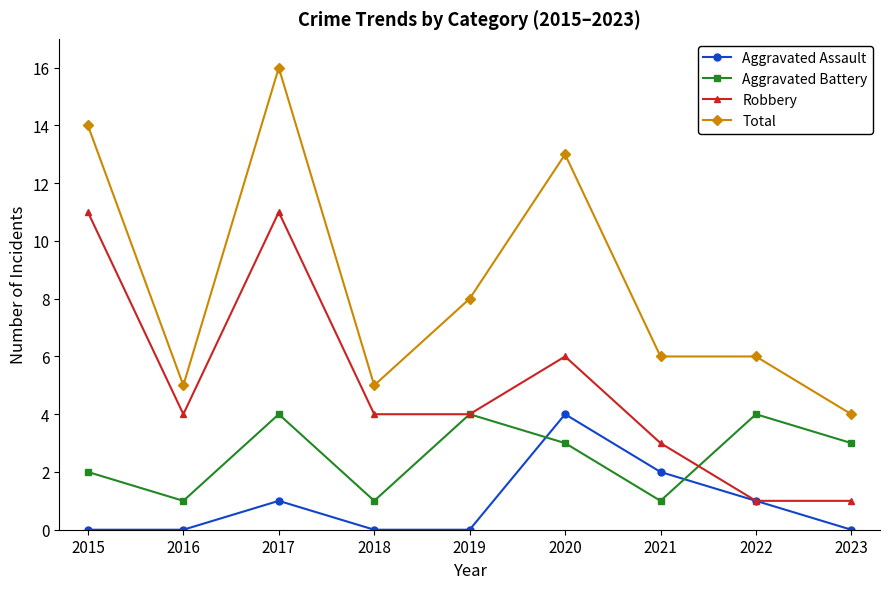

Rank the series by their average value, from highest to lowest.

Total, Robbery, Aggravated Battery, Aggravated Assault